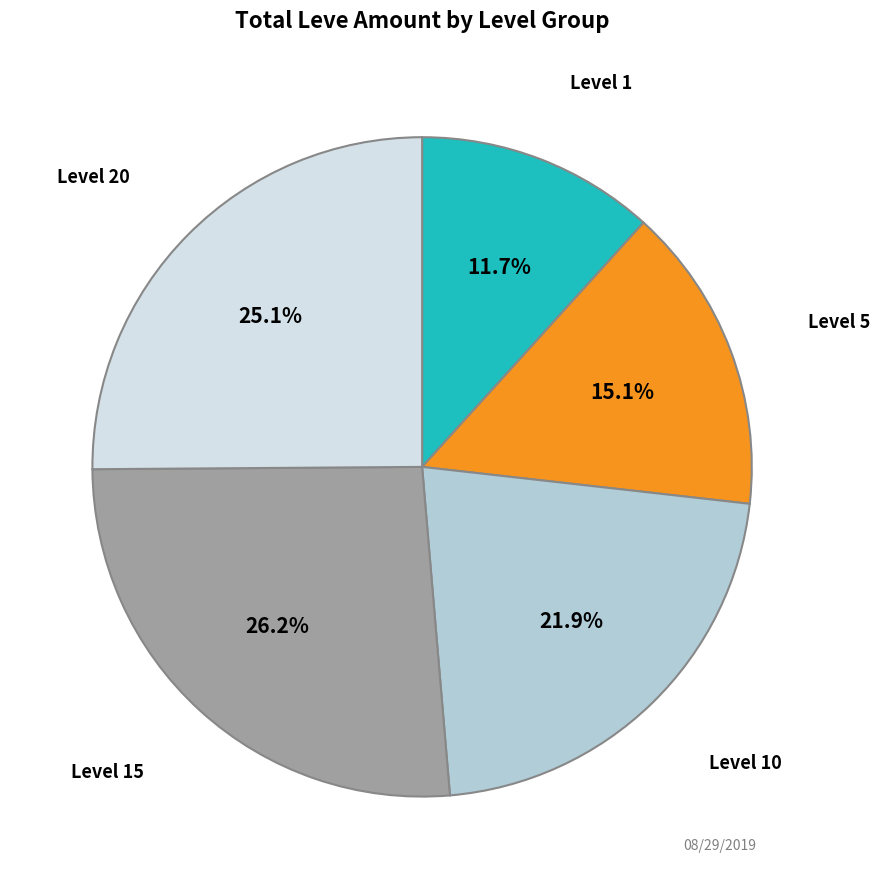

Is there a majority slice in this chart?

No